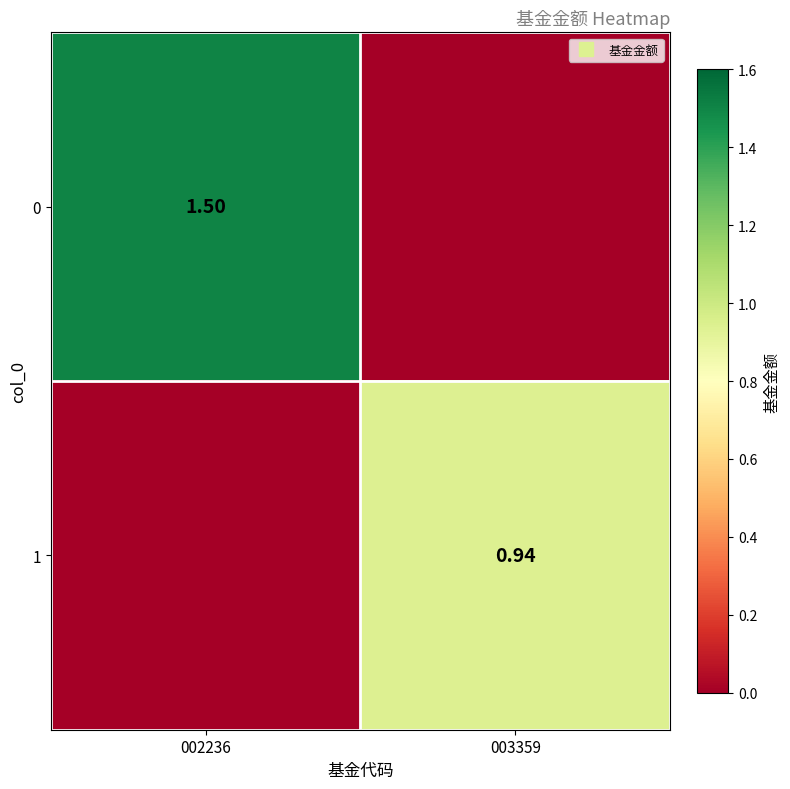

At which label does 1 reach its minimum?

002236